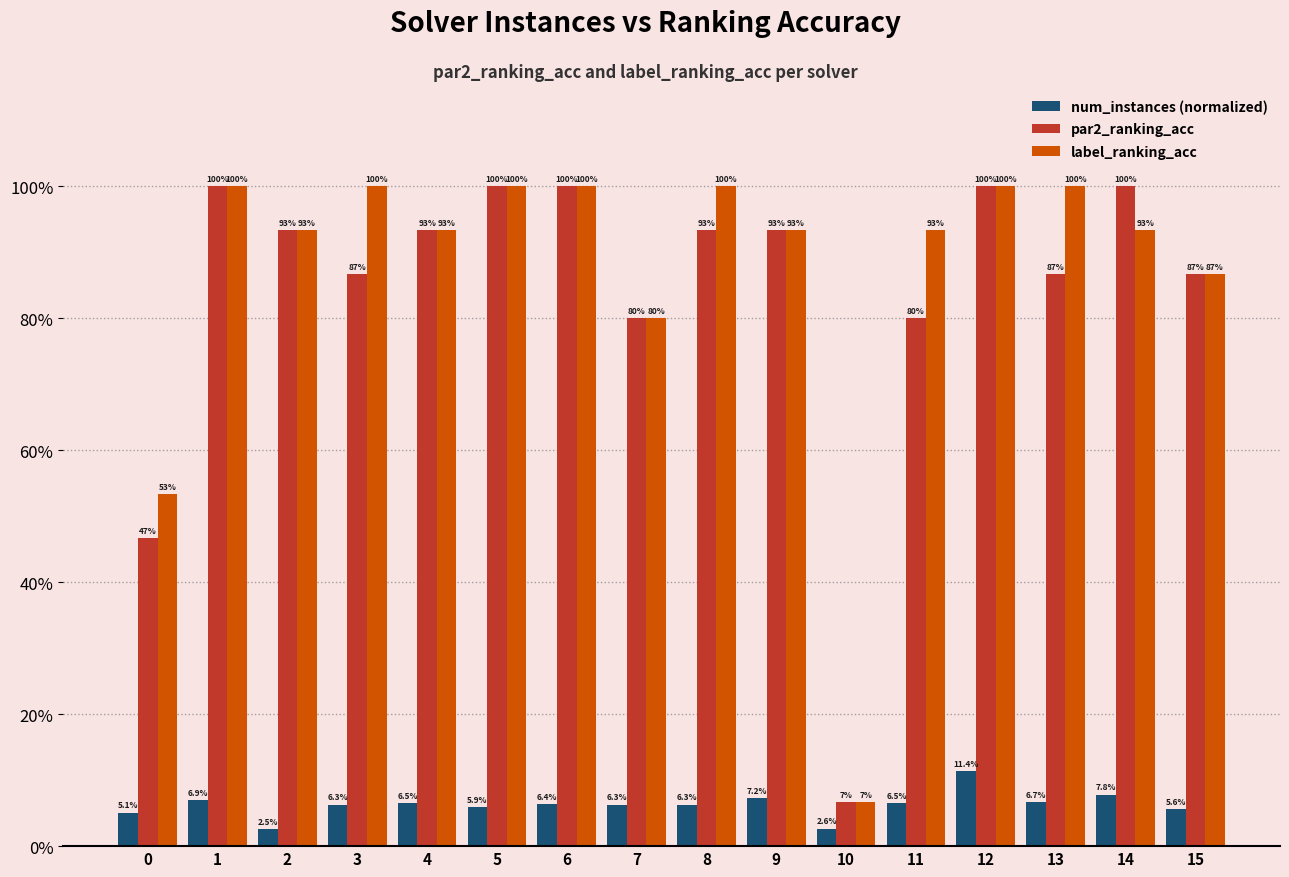

Are the bars horizontal?

No